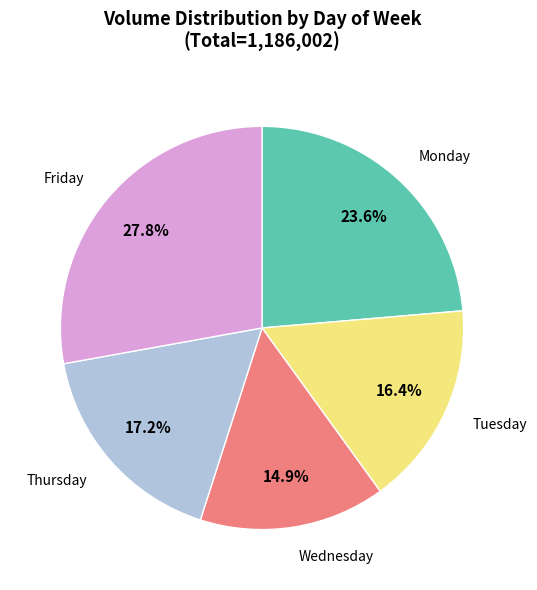

Is it true that Wednesday is 21% of the pie?

False